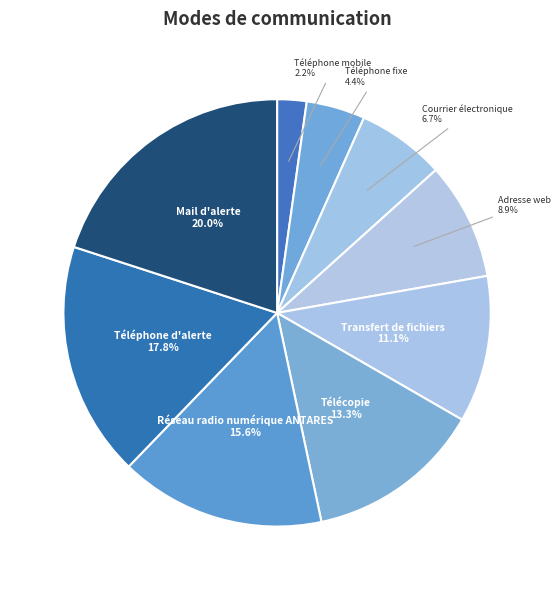

What percentage do Transfert de fichiers and Téléphone d'alerte together represent?

28.9%